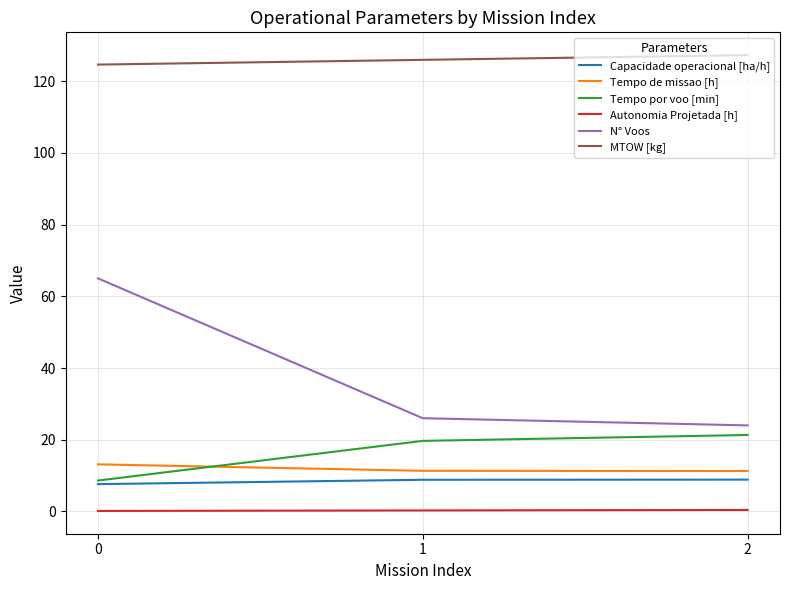

The value of MTOW [kg] at 1 is 126.0. True or false?

True